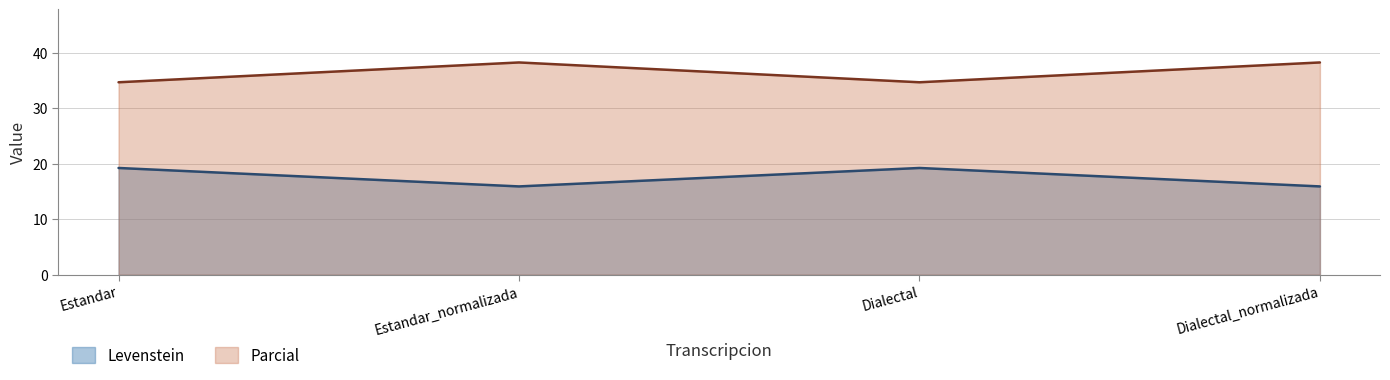

Between Dialectal and Dialectal_normalizada, which series saw the biggest shift?

Parcial